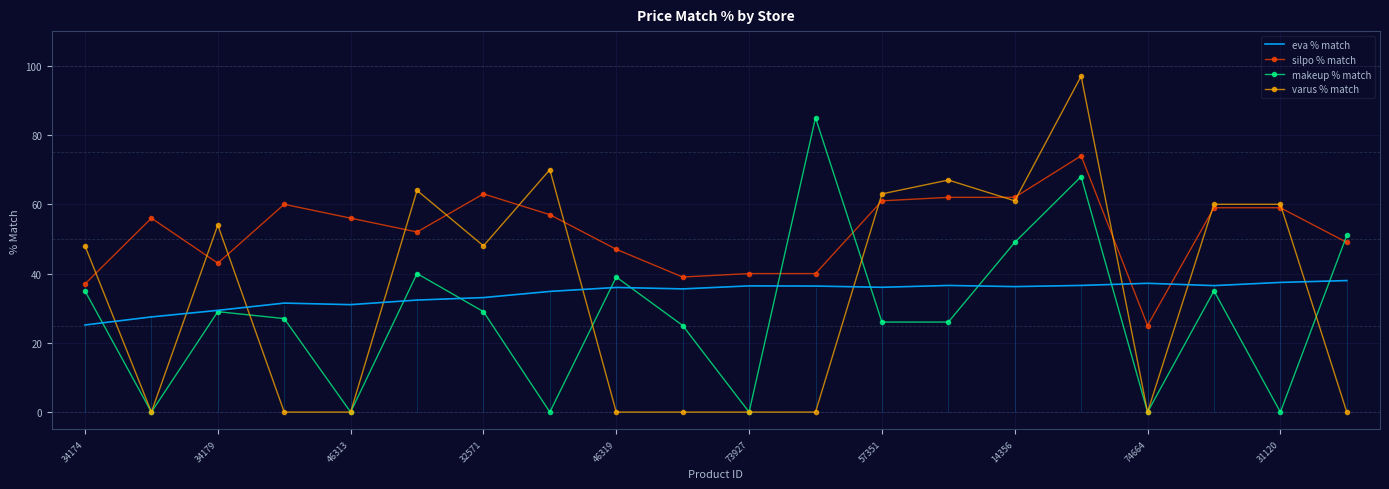

In makeup % match, how many points are higher than both neighbors (excluding endpoints)?

6